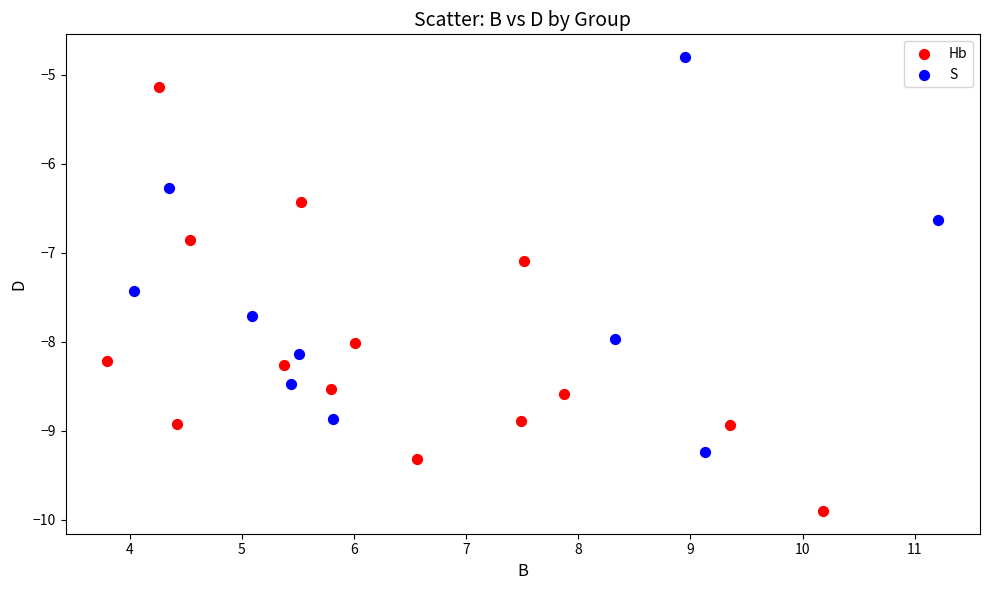

Which series contains the highest Y value?

S